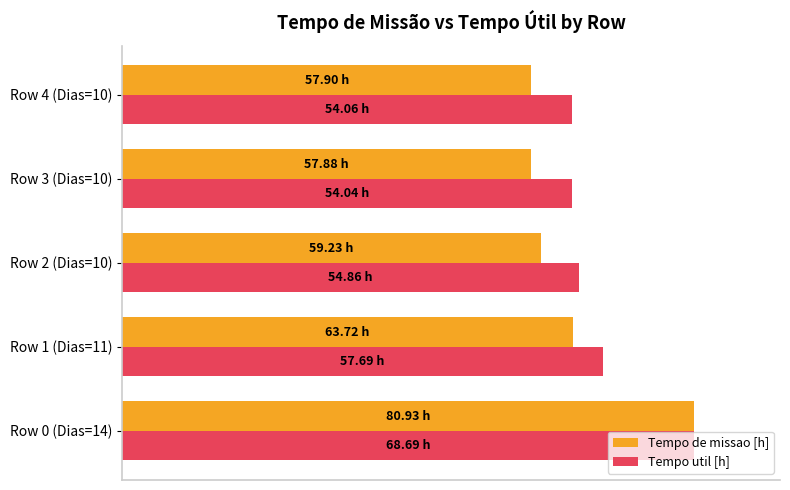

Rank the series by their maximum value, from lowest to highest.

Tempo de missao [h], Tempo util [h]